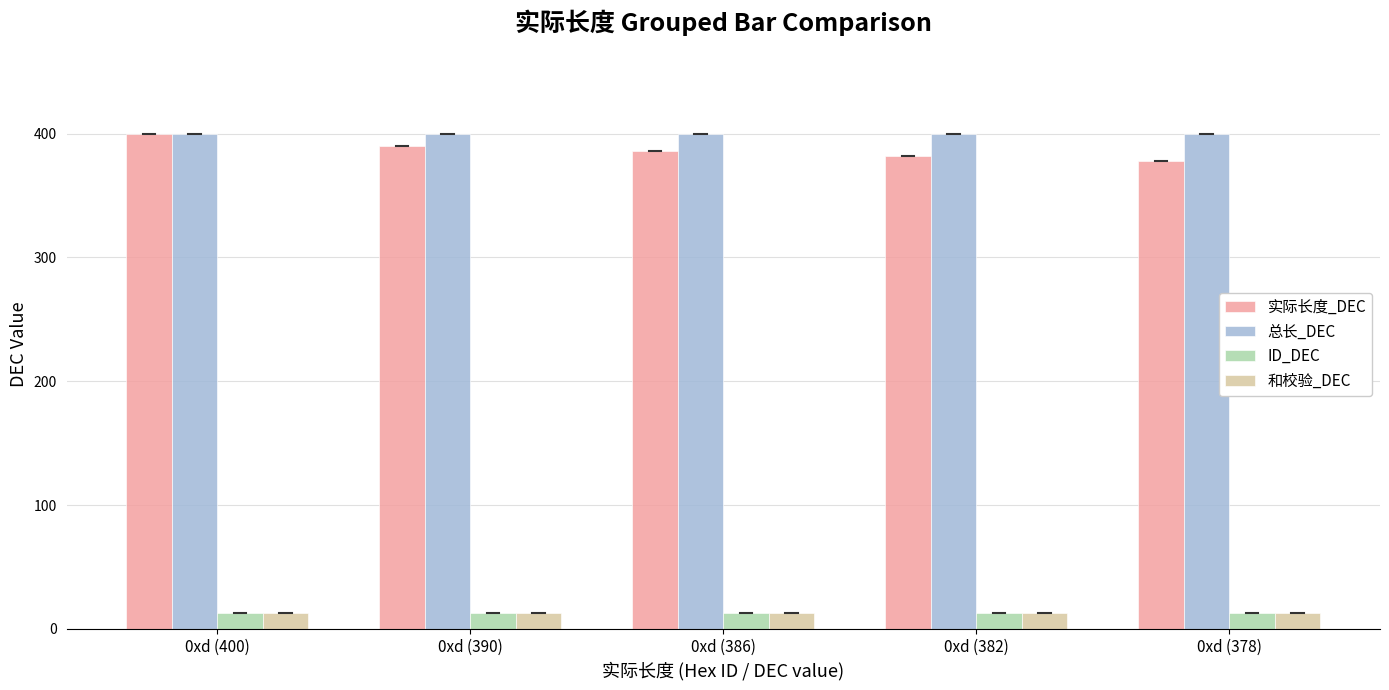

Is it true that 总长_DEC equals 690 at 0xd (400)?

False